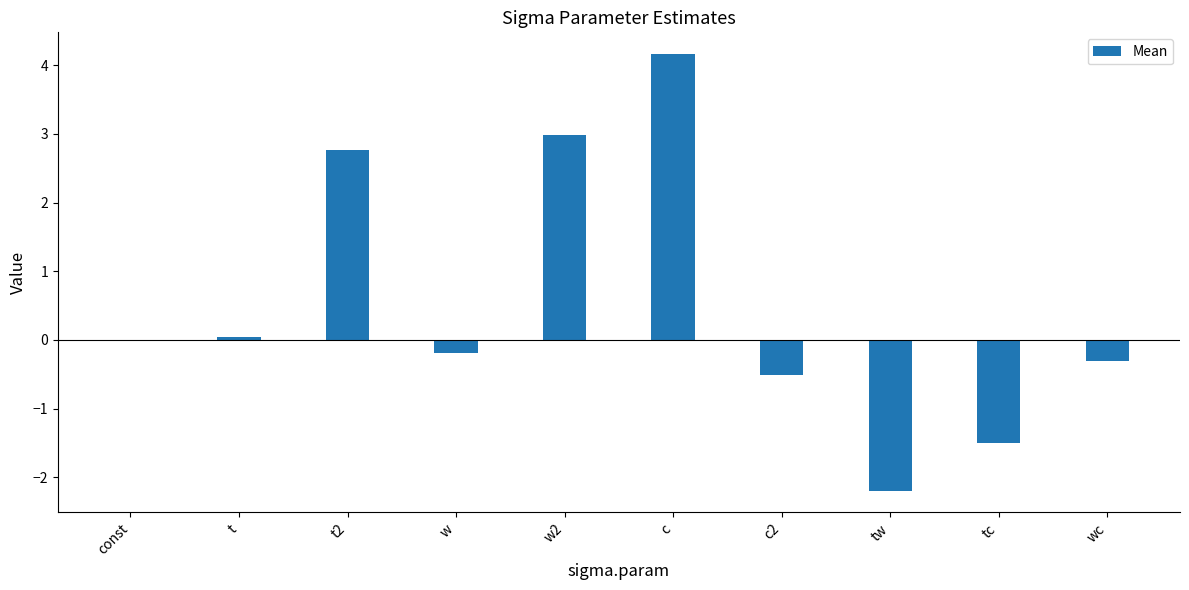

Between c and tw, which is larger?

c